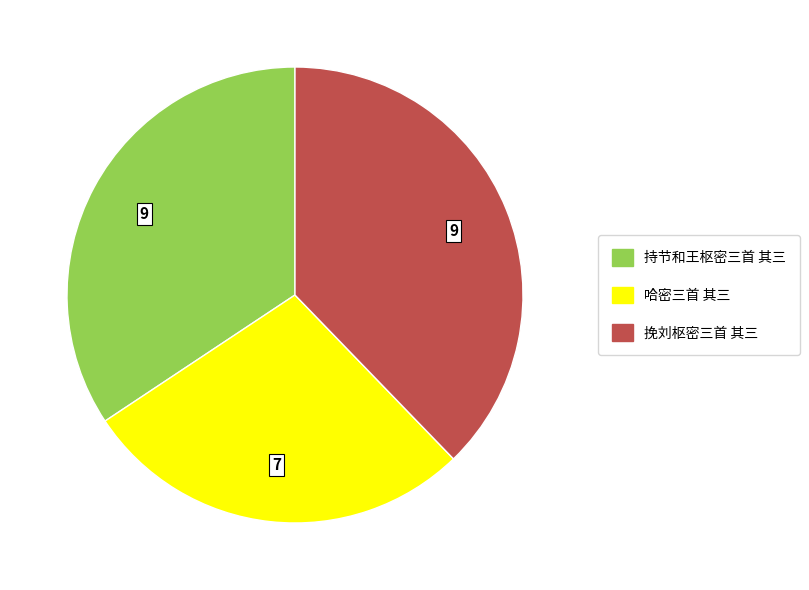

Which slice is the largest?

挽刘枢密三首 其三